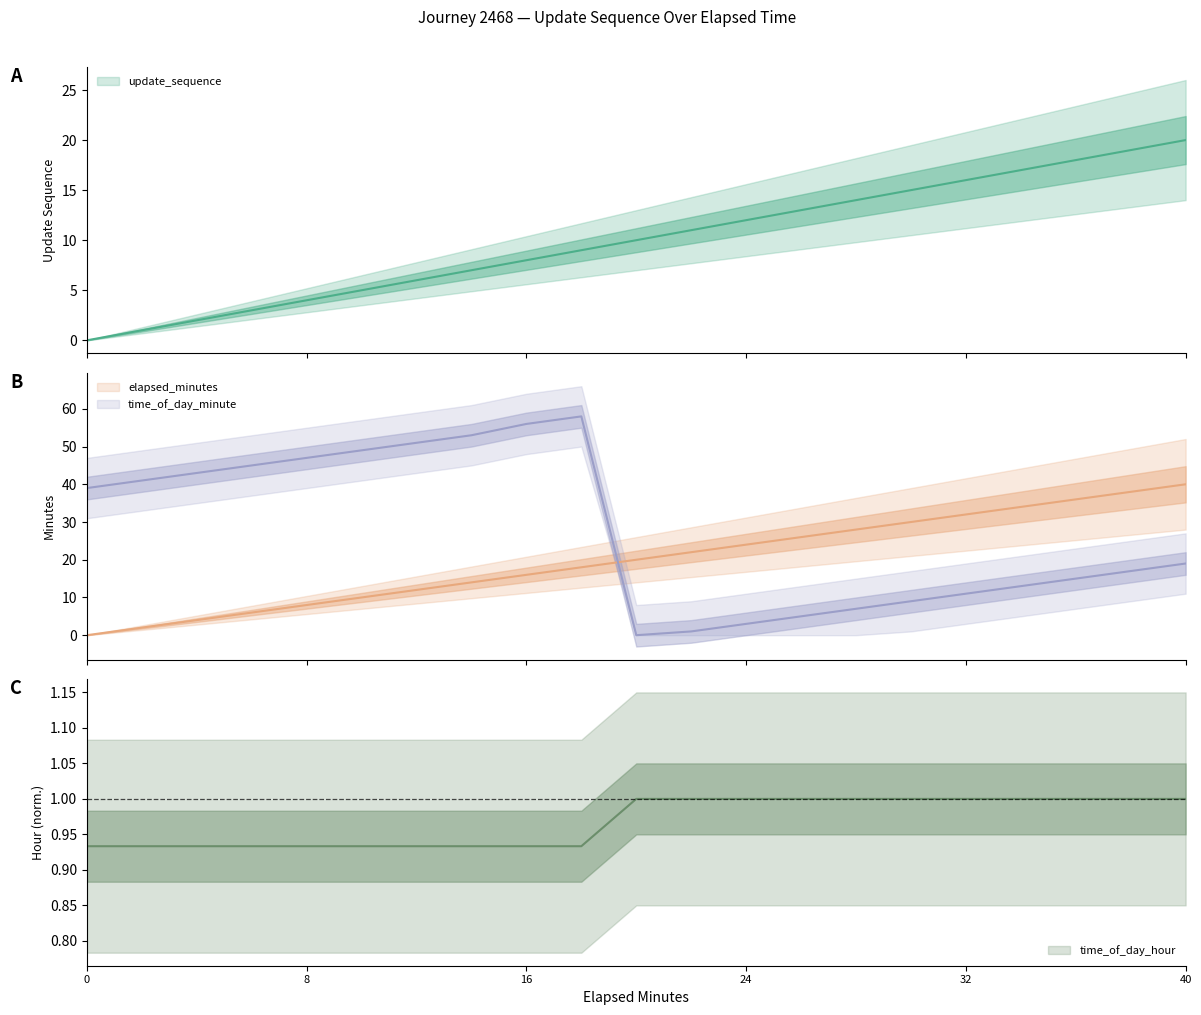

What is the difference between the maximum and minimum values in the elapsed_minutes series?

40.0